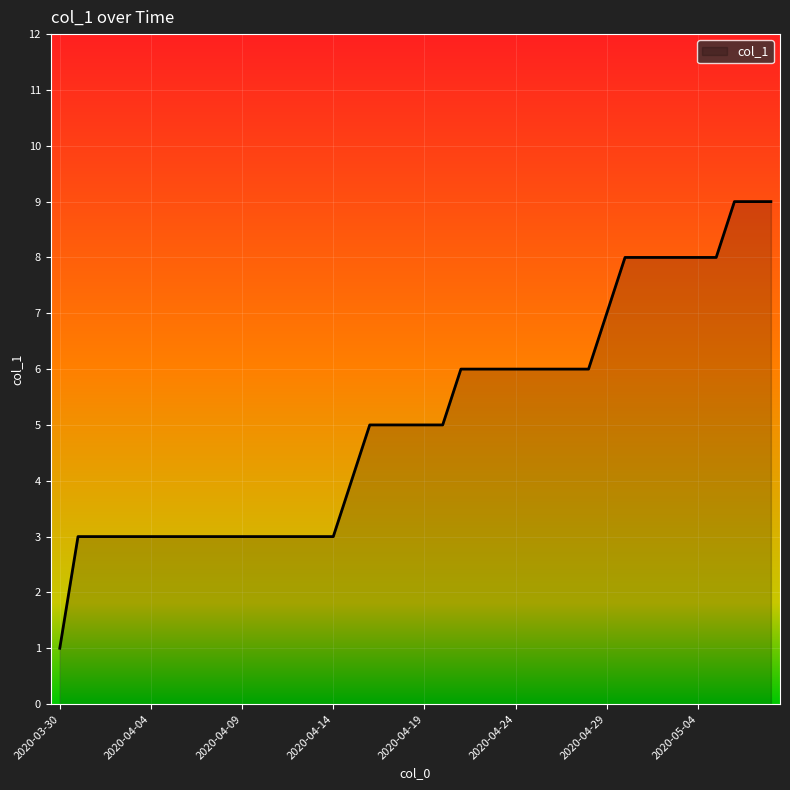

Count the number of data series in this chart.

1